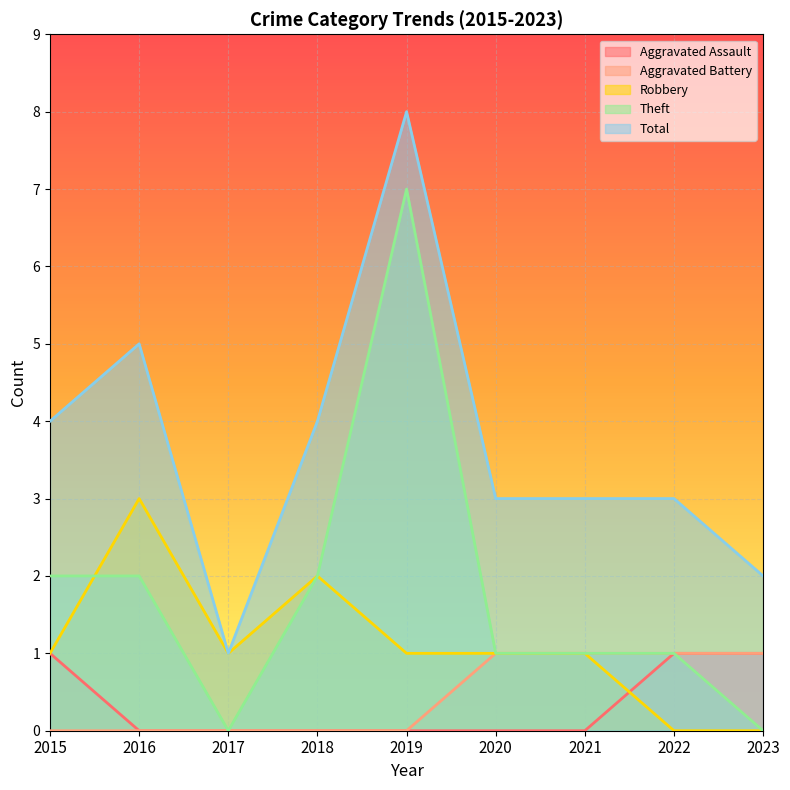

True or false: Total has a value of 1 at 2023.

False